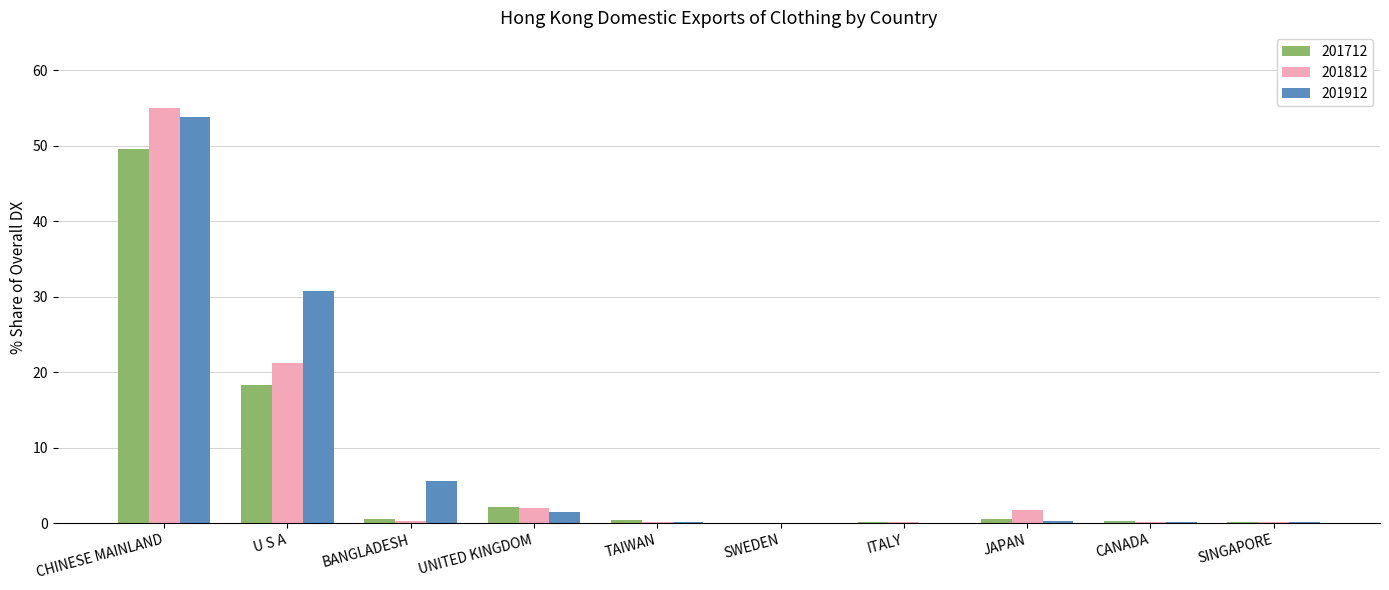

Read the 201912 value at UNITED KINGDOM.

1.5